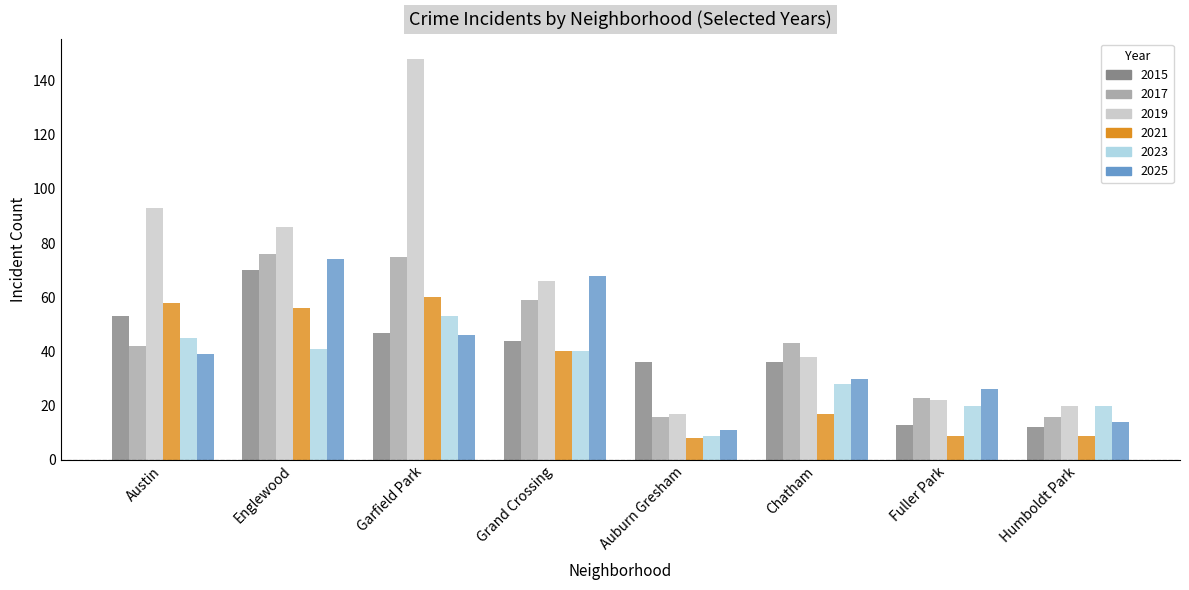

The 2025 series shows 5 at Humboldt Park. True or false?

False